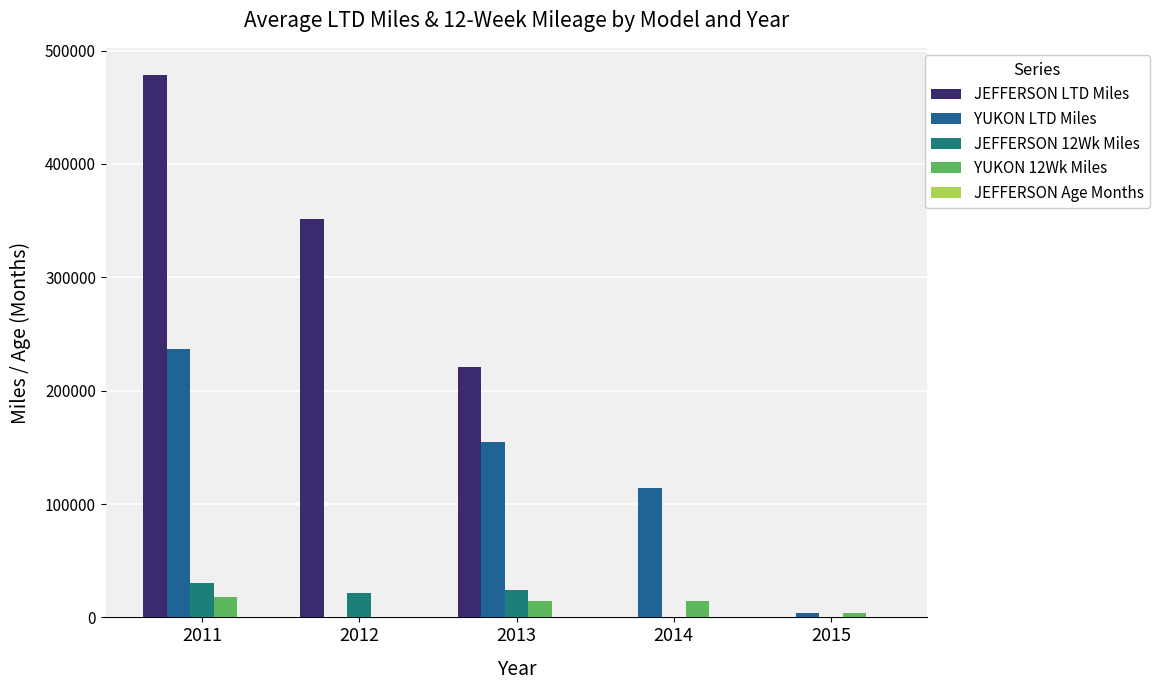

How many series are shown in this chart?

5